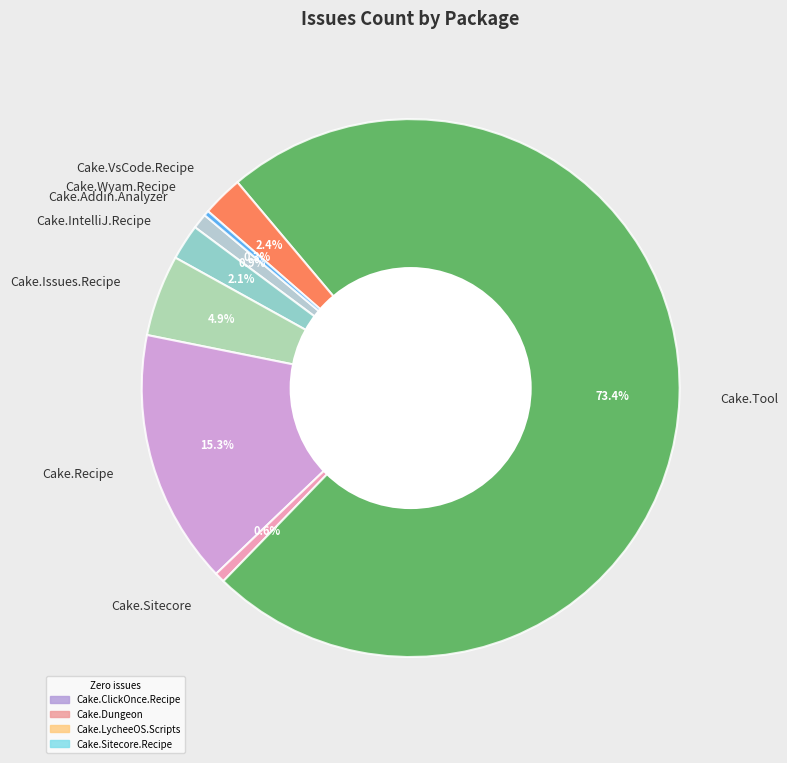

Does any single category account for the majority?

Yes